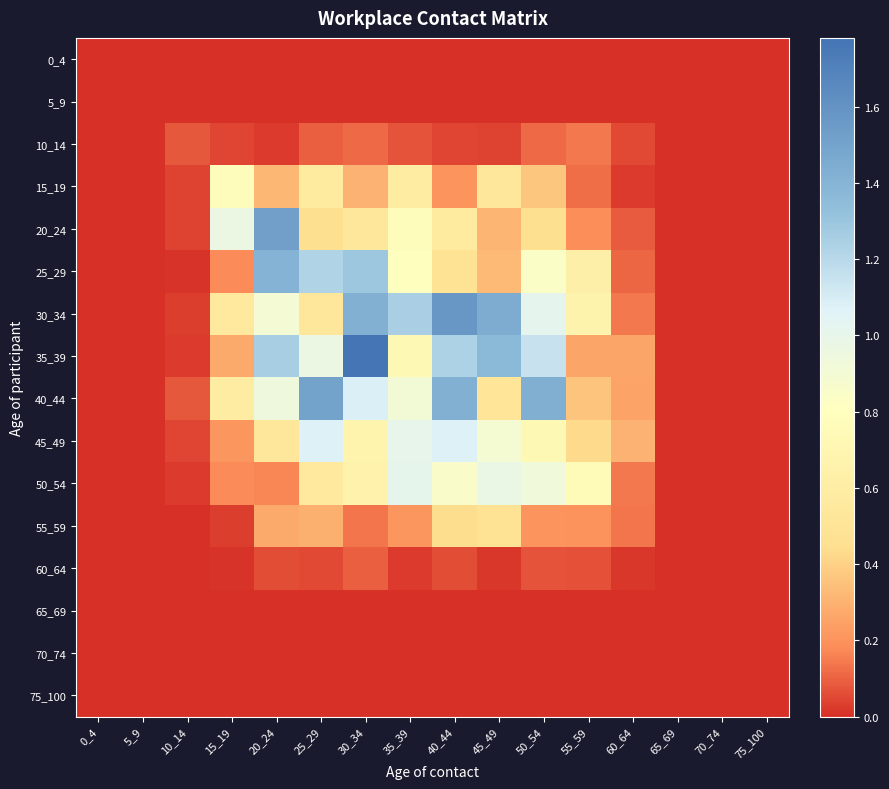

What is the spread (max minus min) of values at 25_29?

1.5